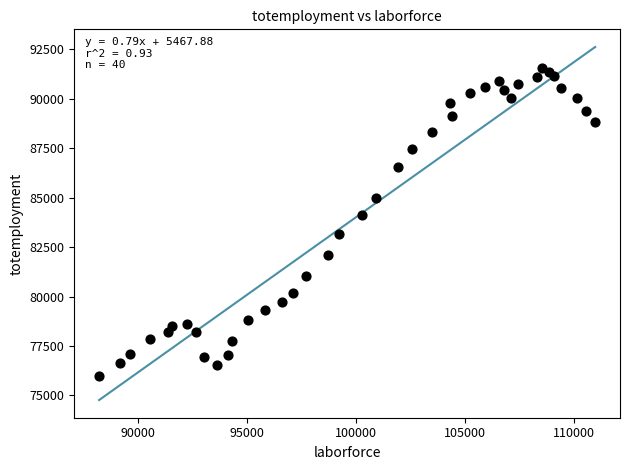

What Y value in the scatter plot is closest to 83760?

84128